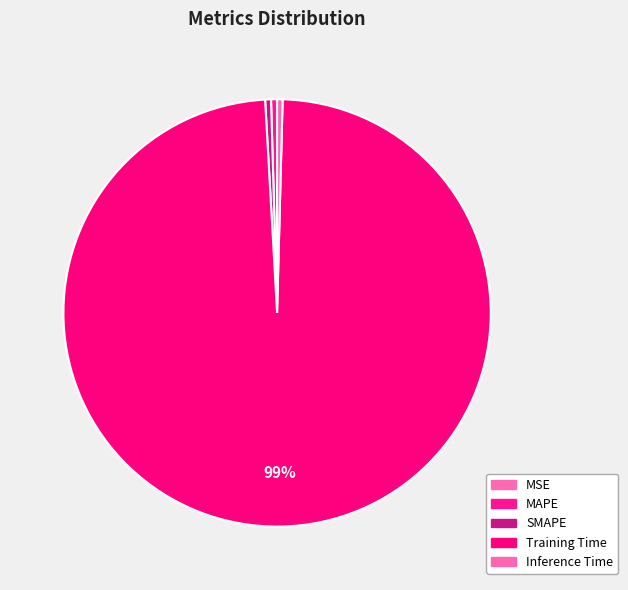

To the nearest percent, what is the average slice percentage?

20%